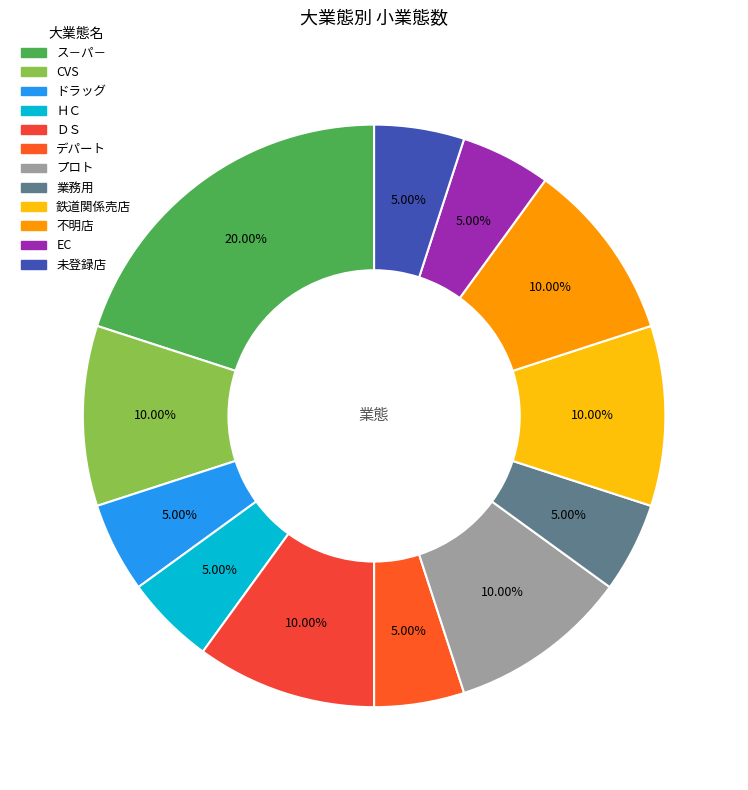

What is the smallest slice in the pie chart?

ドラッグ